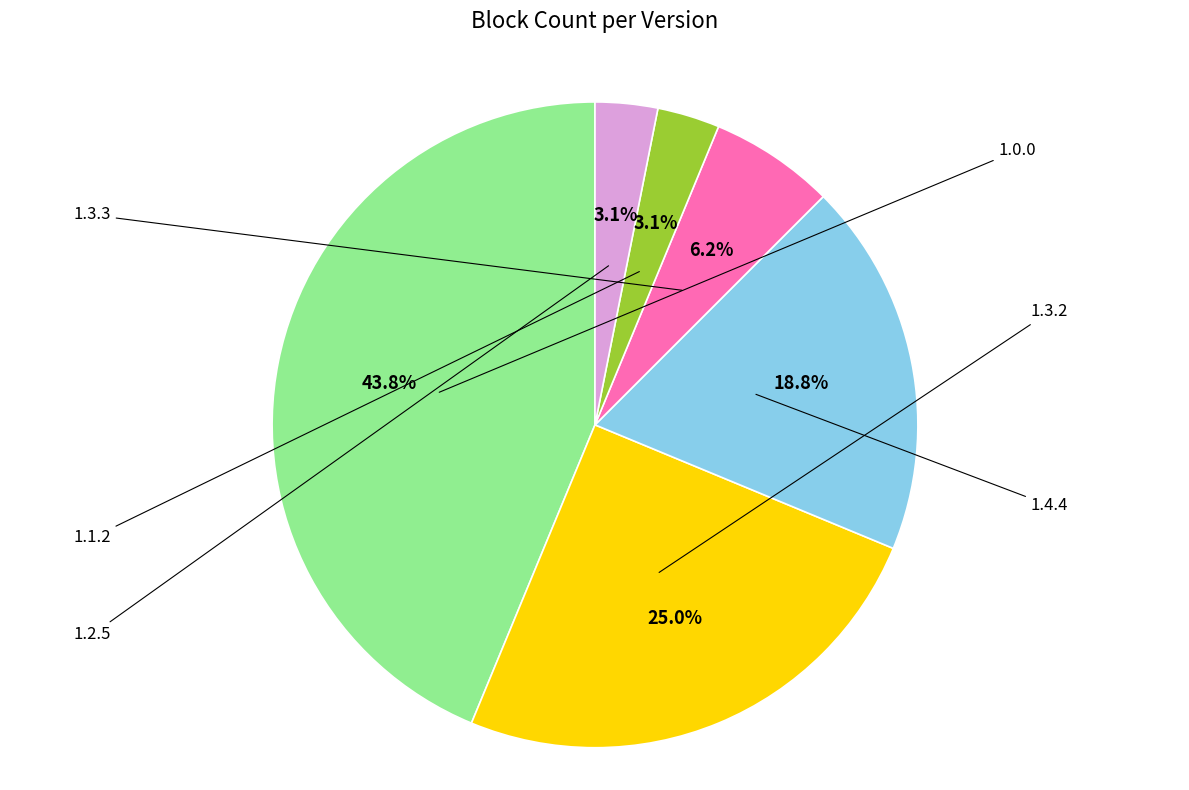

What is the ratio of the value at 1.1.2 to the value at 1.3.3?

0.5